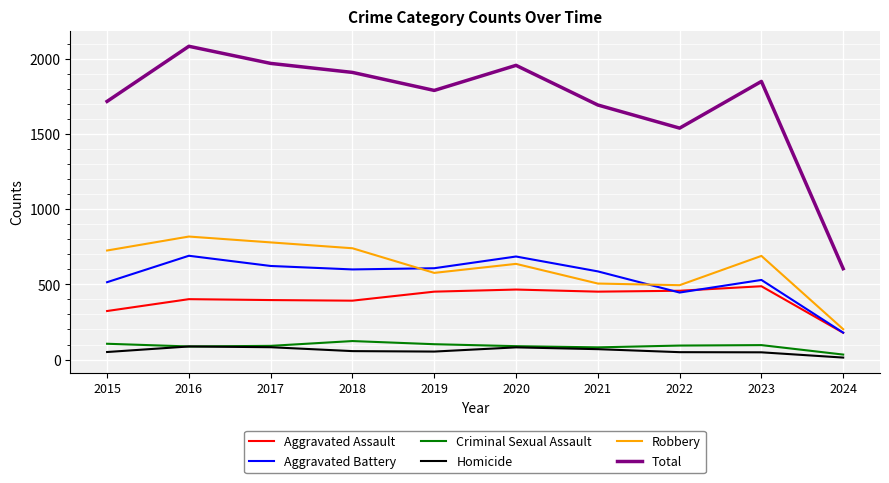

How many interior local peaks does the Total series have?

3